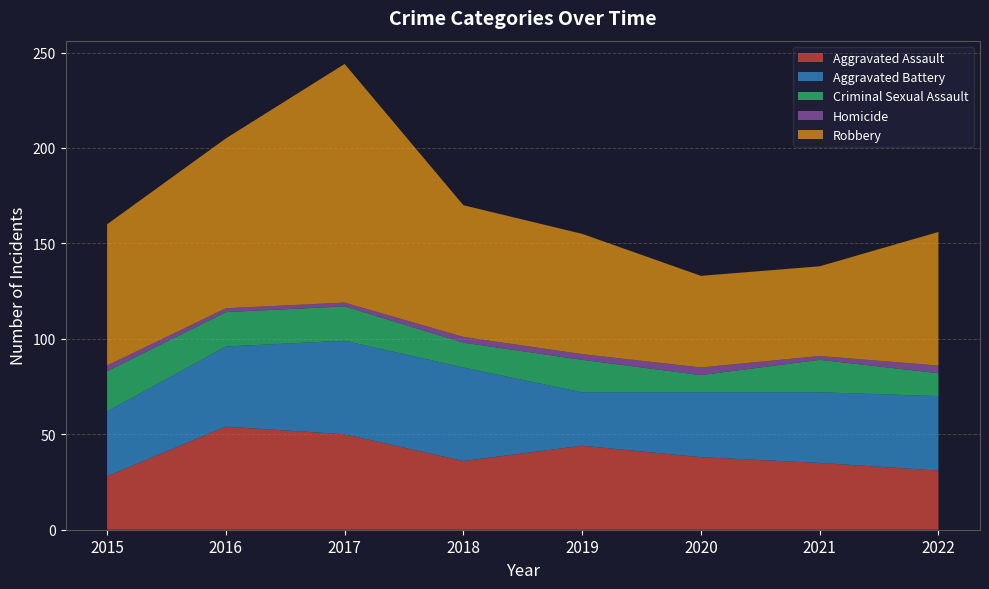

Reading right to left, extract all data points from this chart.

Aggravated Assault: 2022=31	2021=35	2020=38	2019=44	2018=36	2017=50	2016=54	2015=28
Aggravated Battery: 2022=39	2021=37	2020=34	2019=28	2018=49	2017=49	2016=42	2015=34
Criminal Sexual Assault: 2022=12	2021=17	2020=9	2019=17	2018=13	2017=18	2016=18	2015=21
Homicide: 2022=4	2021=2	2020=4	2019=3	2018=3	2017=2	2016=2	2015=3
Robbery: 2022=70	2021=47	2020=48	2019=63	2018=69	2017=125	2016=89	2015=74